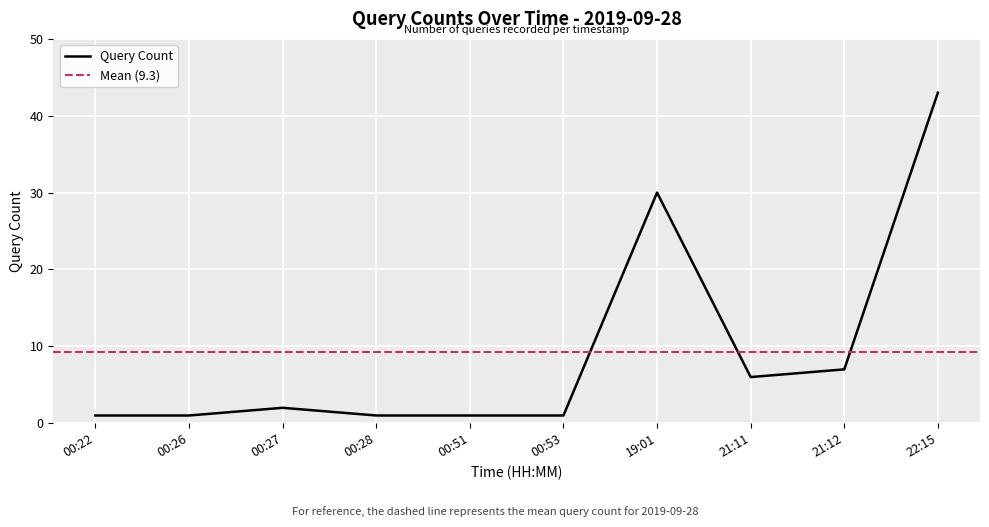

What is the sum of all values?

93